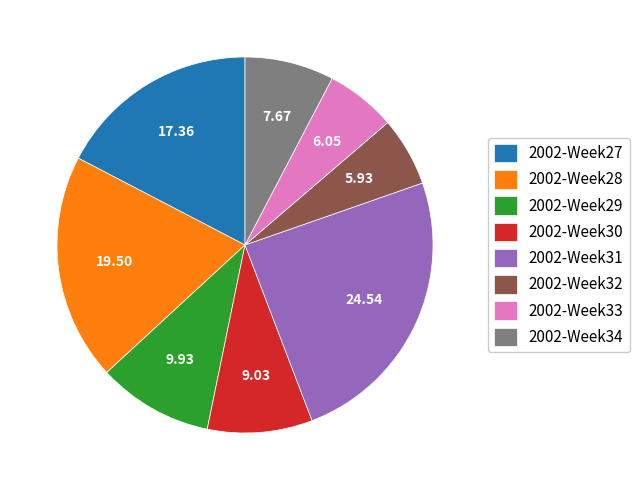

Which has a higher value, 2002-Week34 or 2002-Week31?

2002-Week31